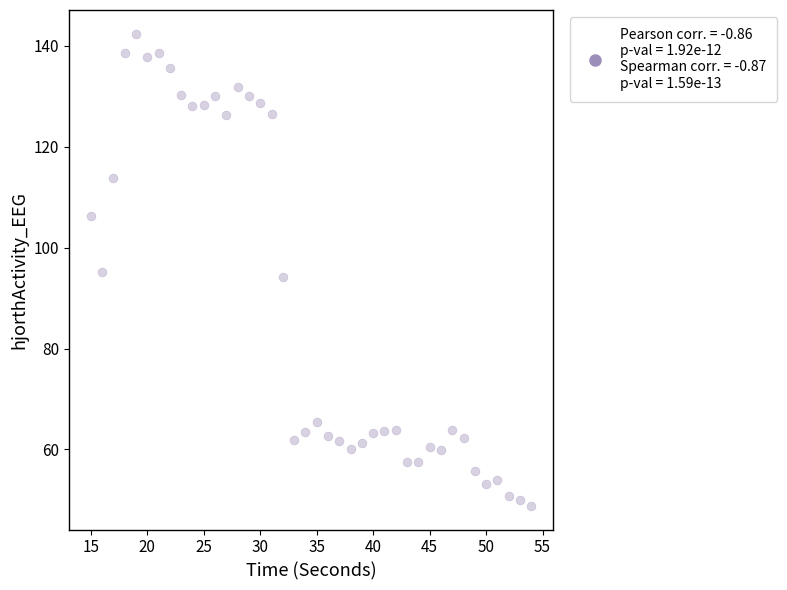

What is the range of X values (max minus min)?

39.0